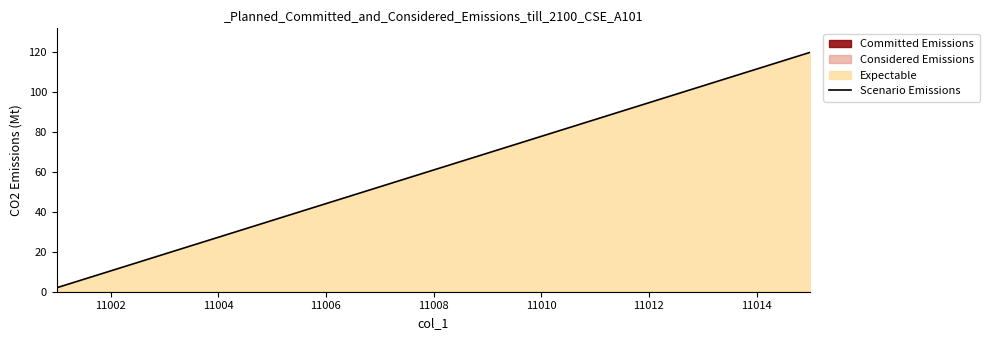

What is the highest value of the Scenario Emissions series?

120.0